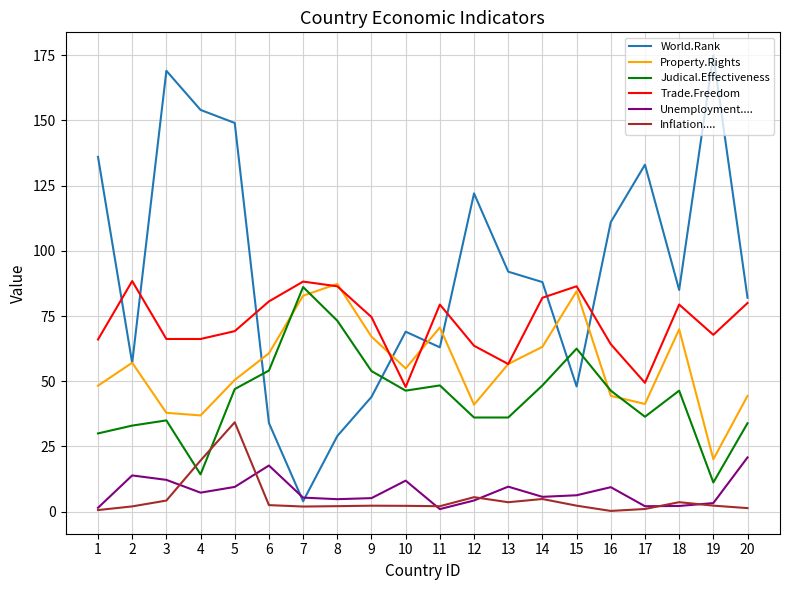

What is the average value of the World.Rank series?

92.2